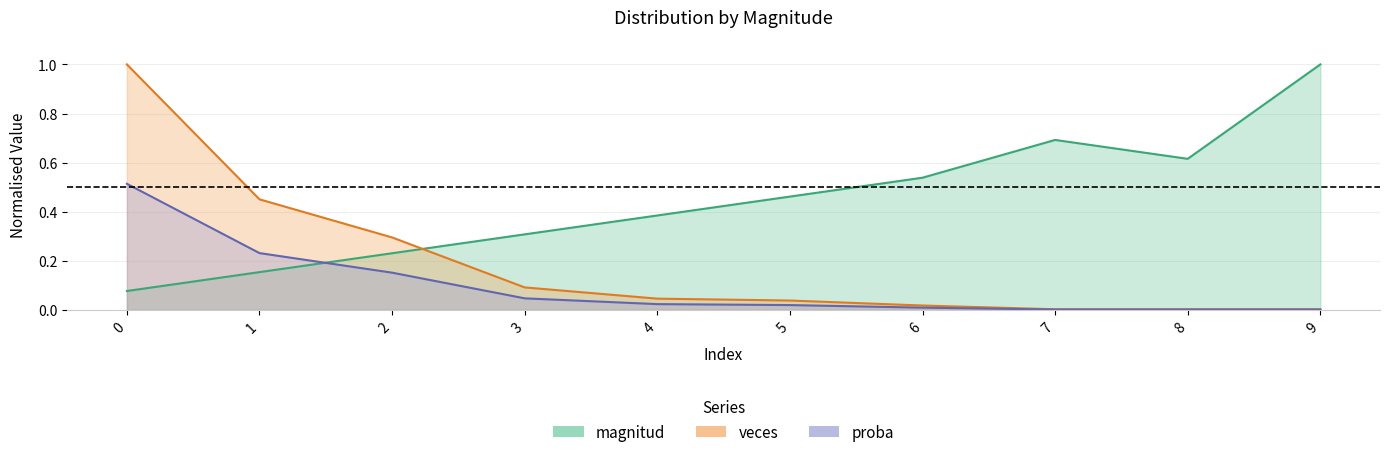

What are all the series names shown in the legend?

magnitud, veces, proba